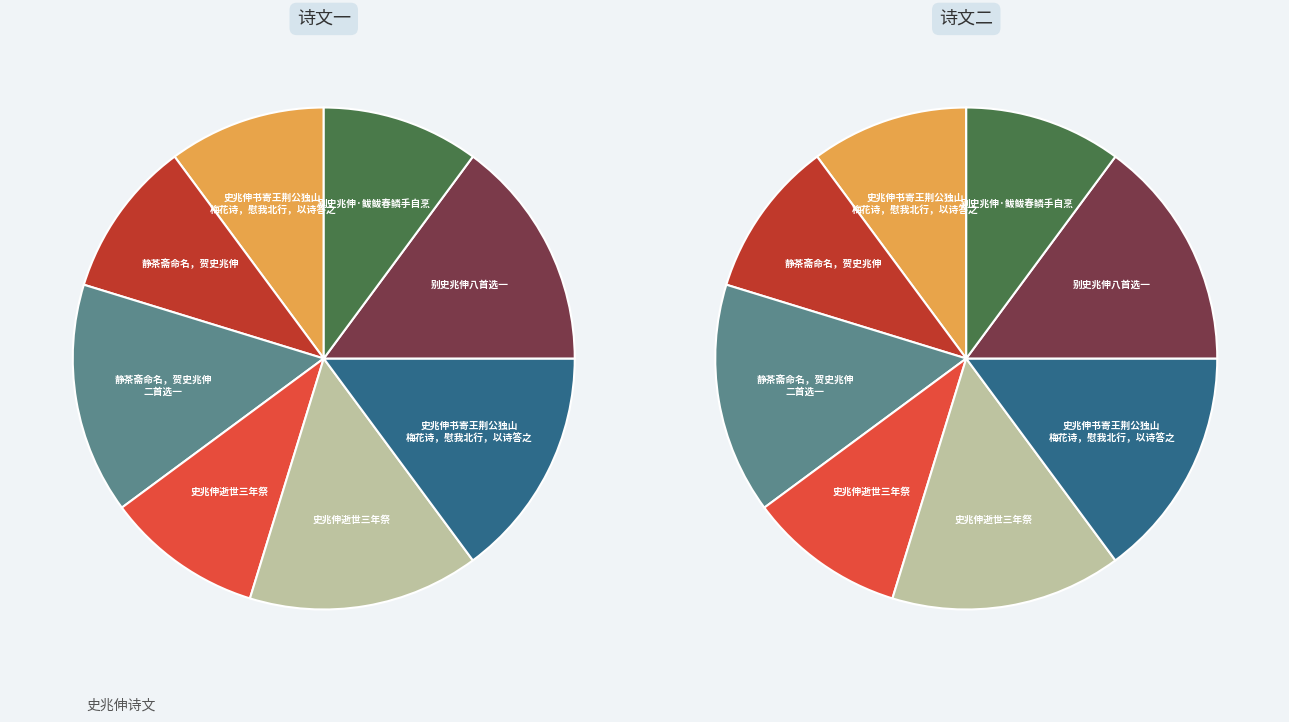

Combined, do 史兆伸逝世三年祭 and 史兆伸书寄王荆公独山梅花诗，慰我北行，以诗答之 account for over 50%?

No